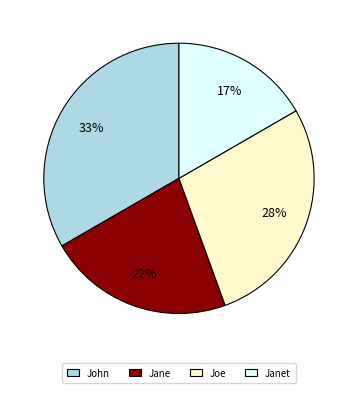

Approximately how many times larger is the value at Joe compared to John?

0.8